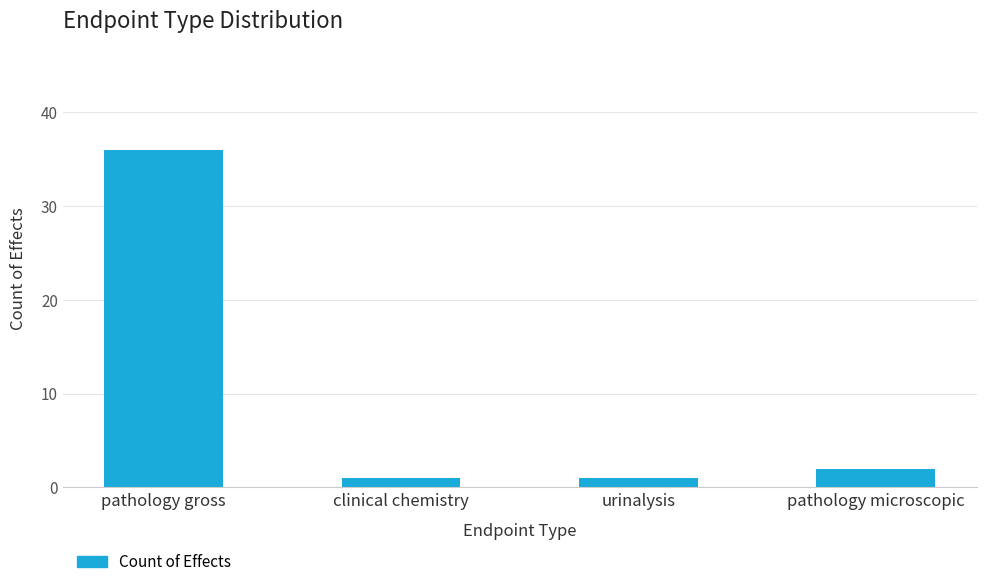

What is the change in value from pathology gross to clinical chemistry?

-35